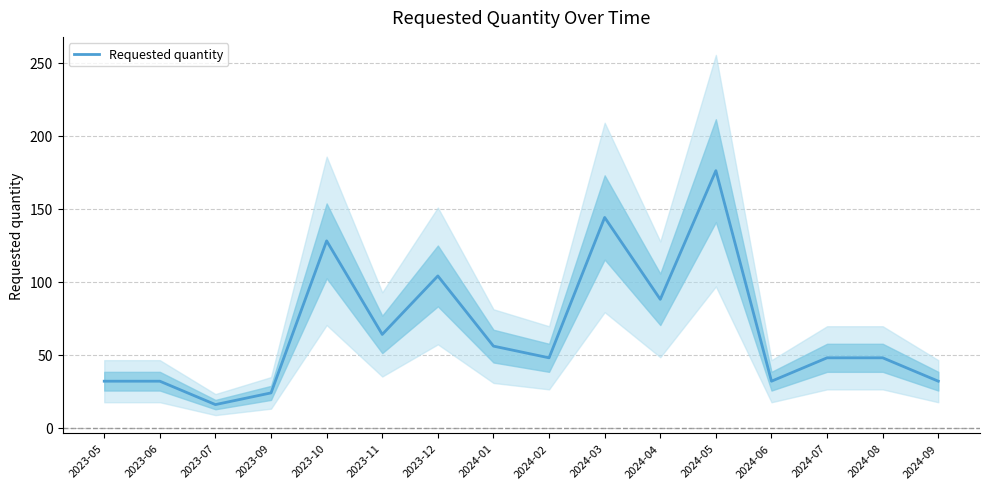

What is the value of the 6th point from the left?

64